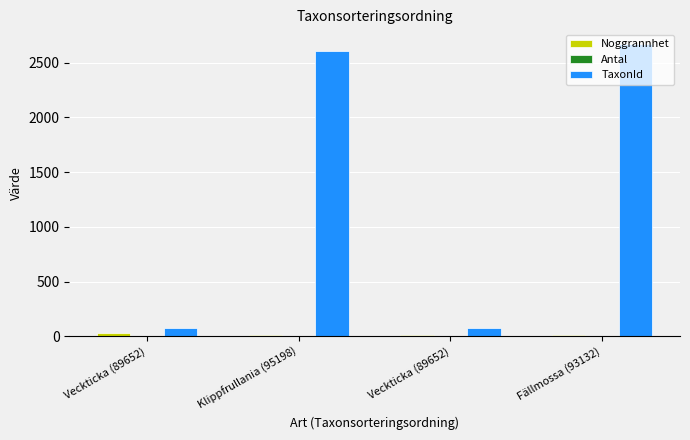

The TaxonId series shows 49 at Veckticka (89652). True or false?

False